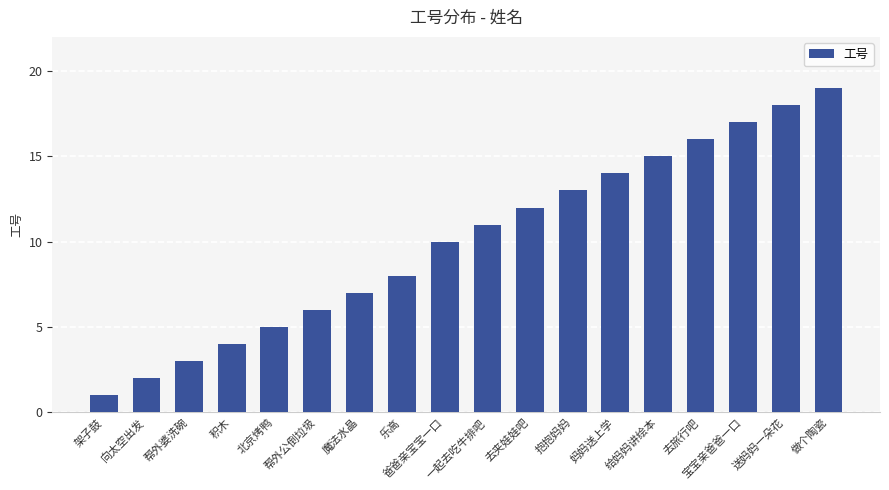

True or false: the data shows 18 at 送妈妈一朵花.

True